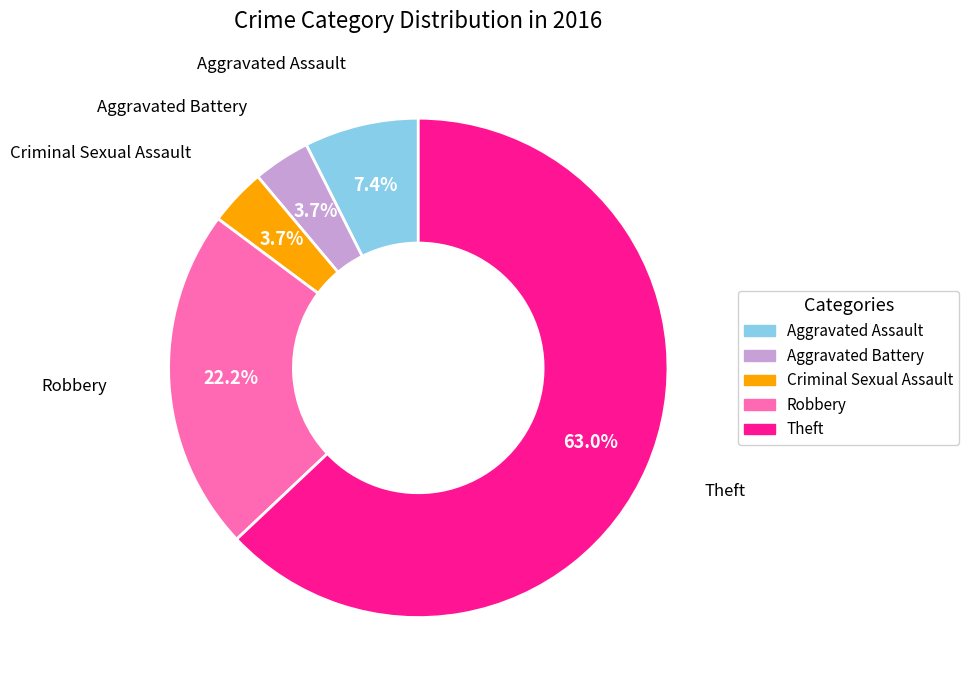

What is the majority slice?

Theft